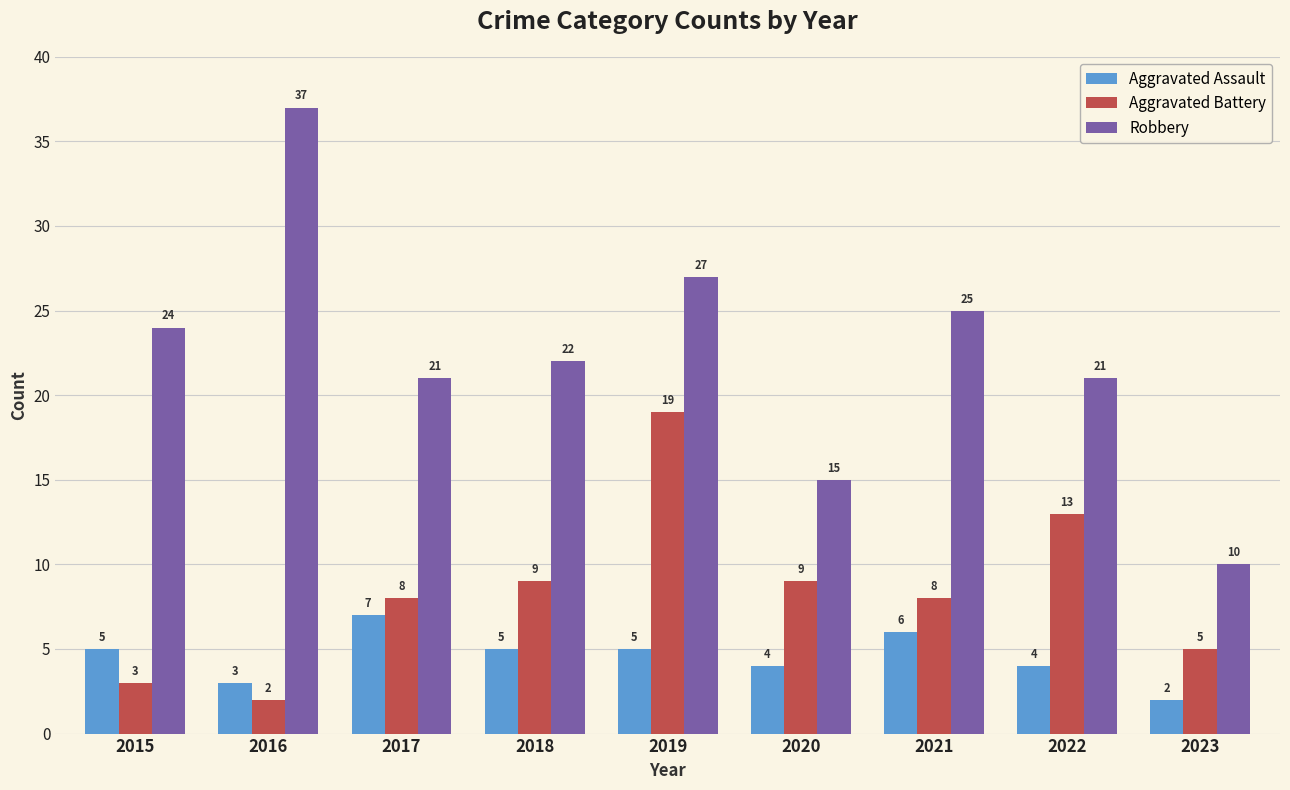

List the series in order of their overall mean, lowest first.

Aggravated Assault, Aggravated Battery, Robbery